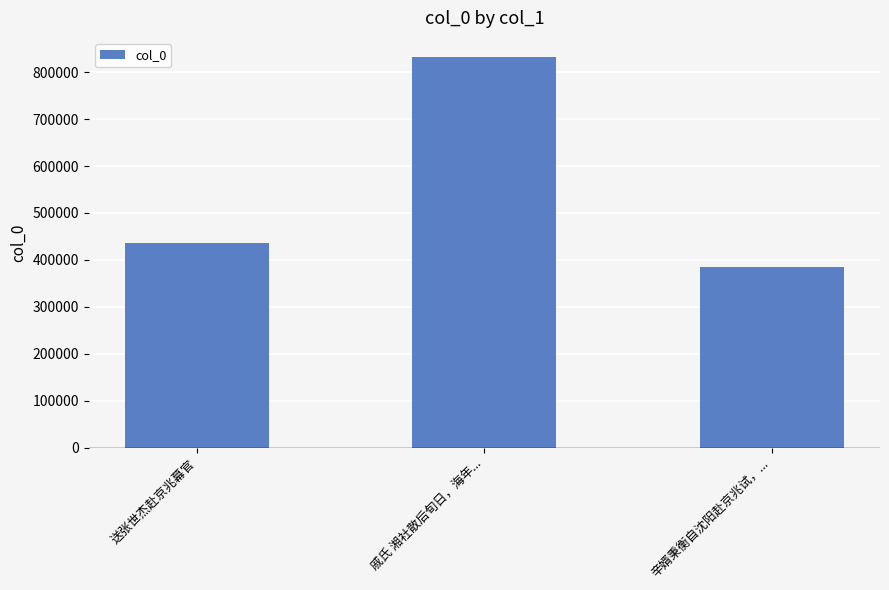

Are the bars grouped side by side (vs. stacked)?

No